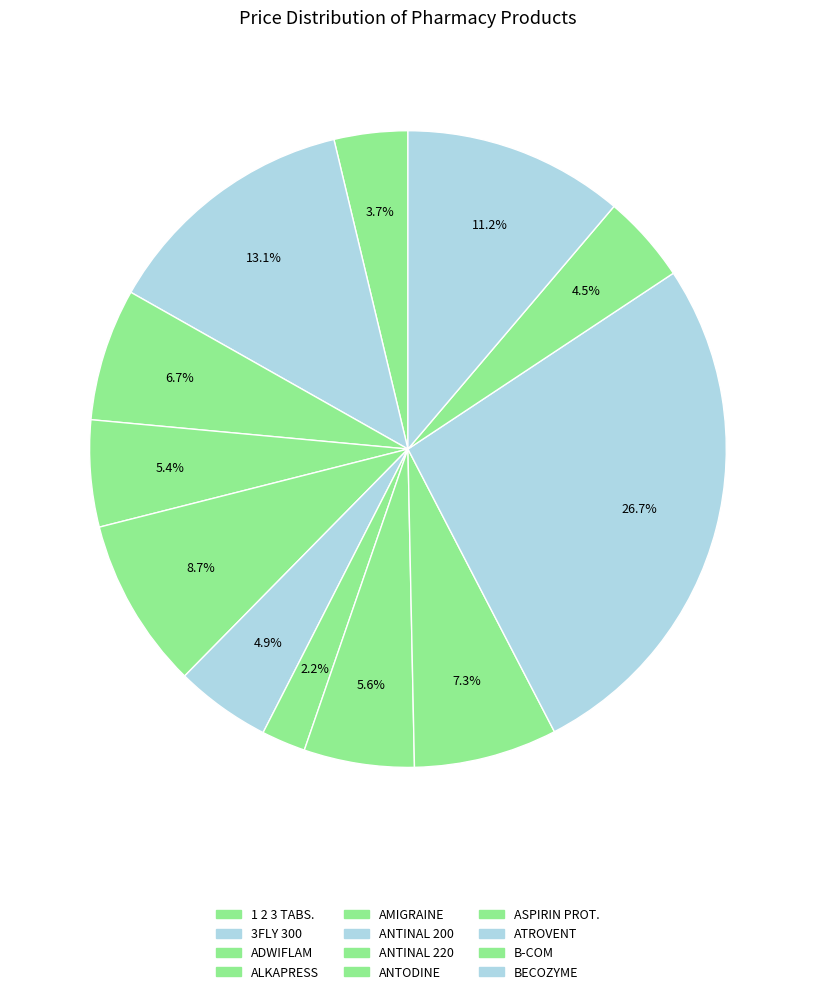

Count the number of slices in the pie.

12